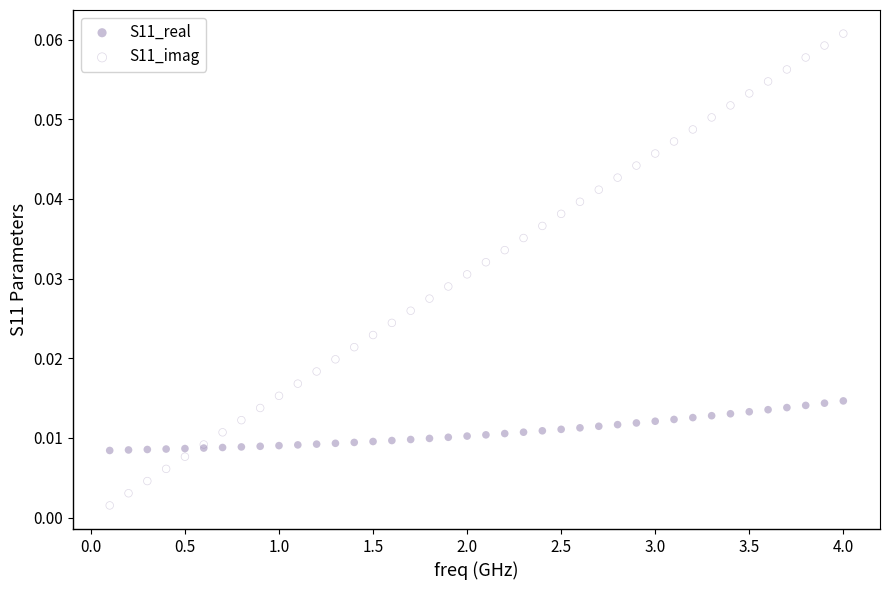

Which series contains the highest Y value?

S11_imag